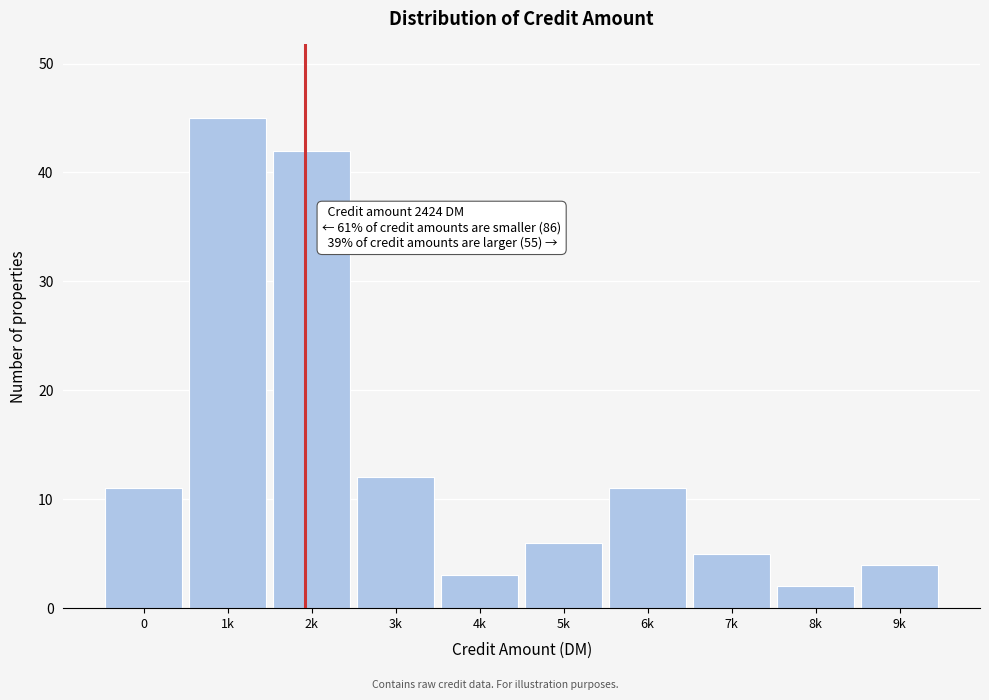

Reading right to left, what are all the values shown in this chart?

9k=4	8k=2	7k=5	6k=11	5k=6	4k=3	3k=12	2k=42	1k=45	0=11